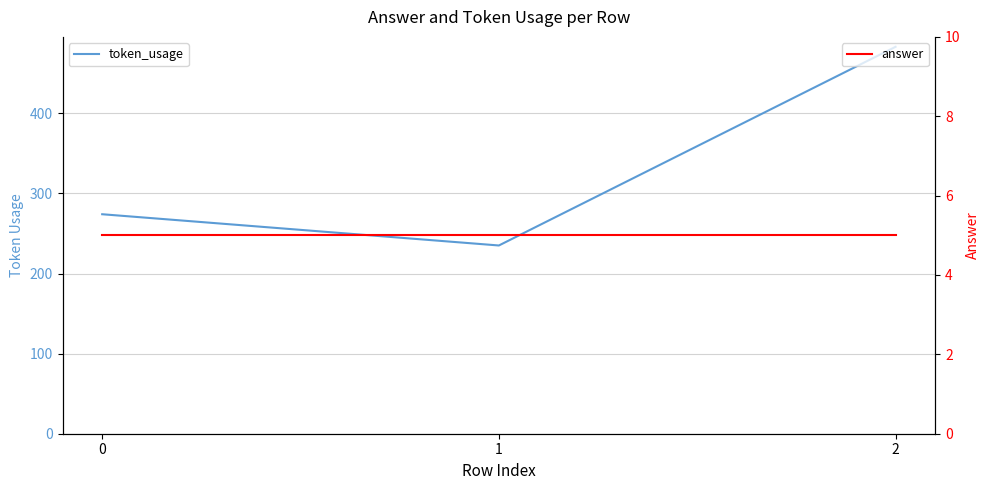

Which has a higher value, 2 or 0?

2